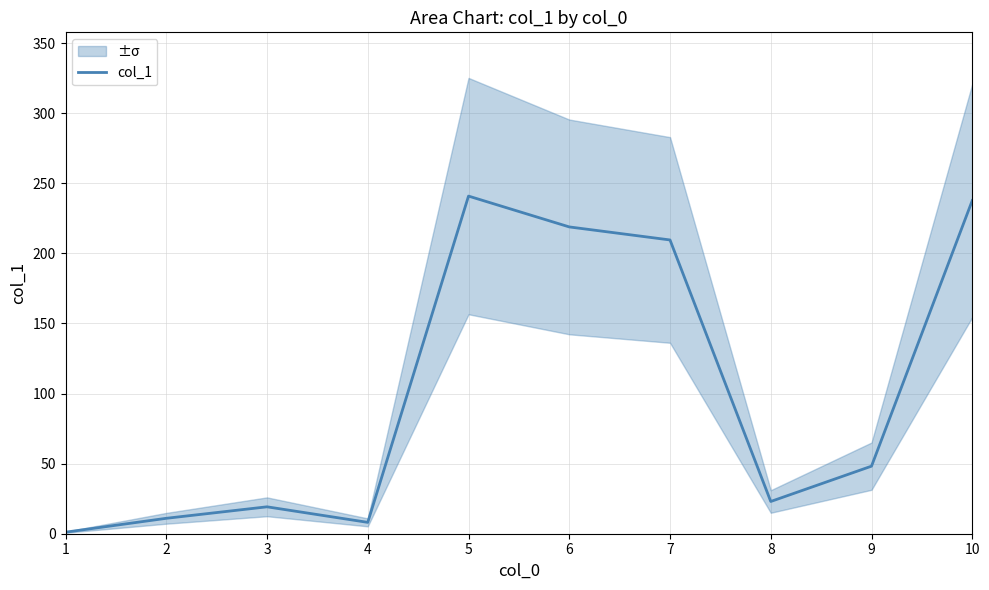

Is this an area chart (filled region under the line)?

No